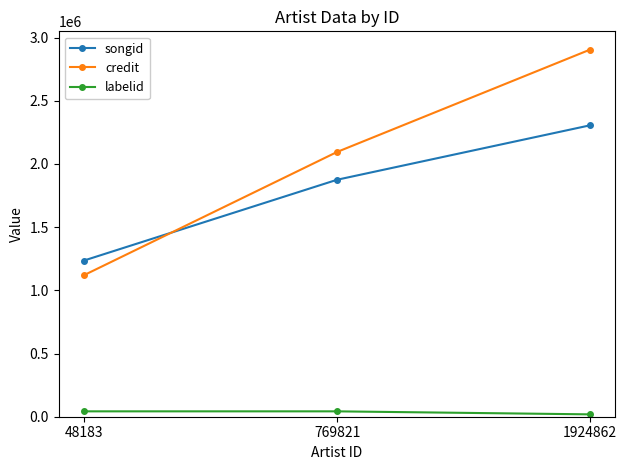

Where is credit nearest to the value 2012614?

769821